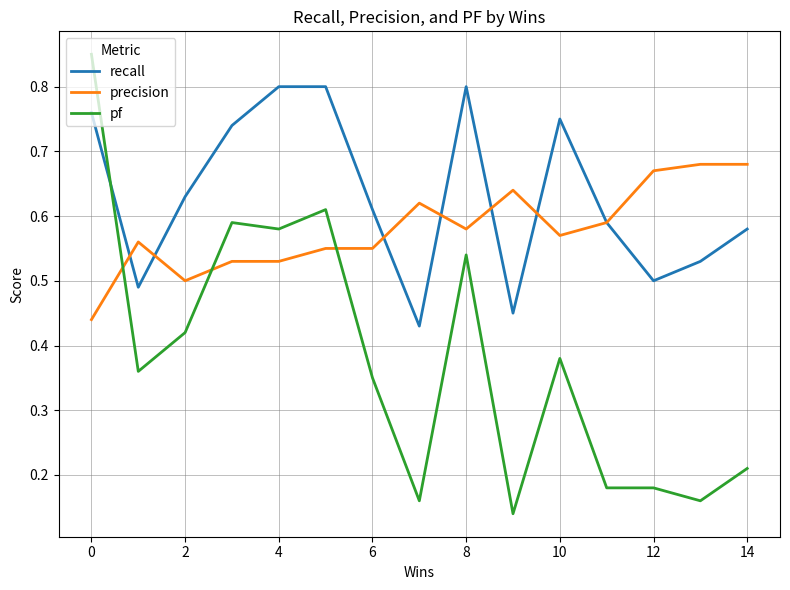

Which series has the widest spread of values?

pf